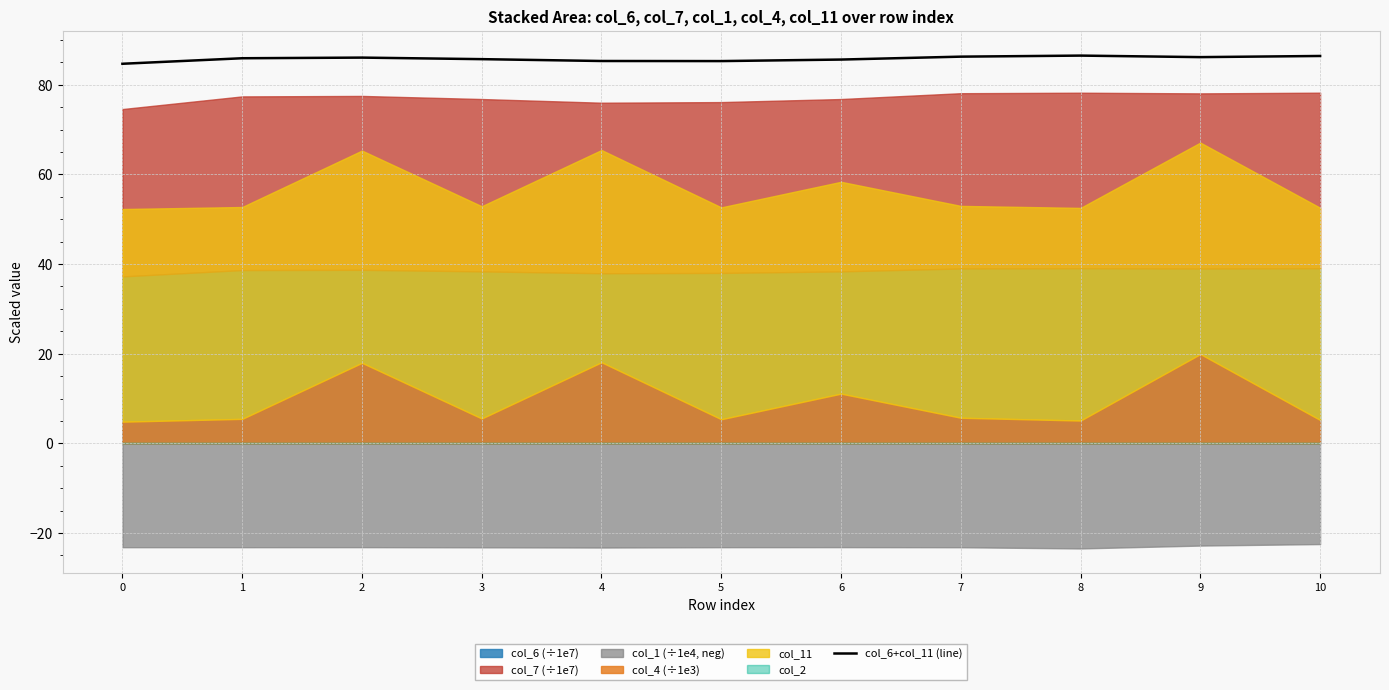

How many lines are shown in the chart?

1